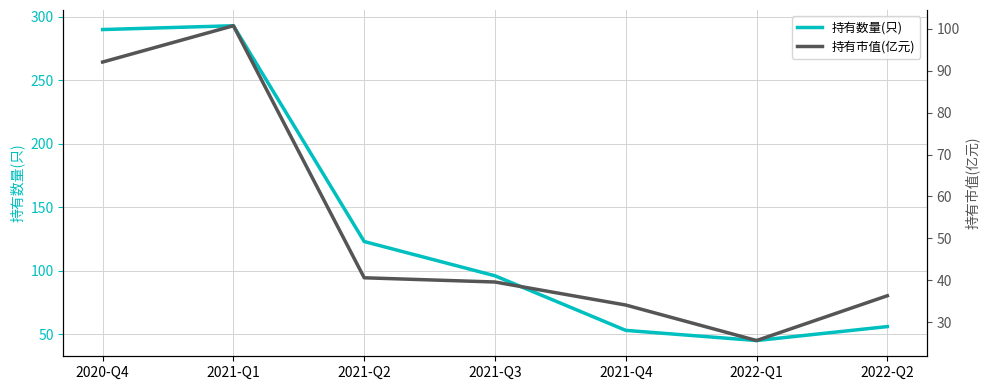

Rank the series by their average value, from highest to lowest.

持有数量(只), 持有市值(亿元)